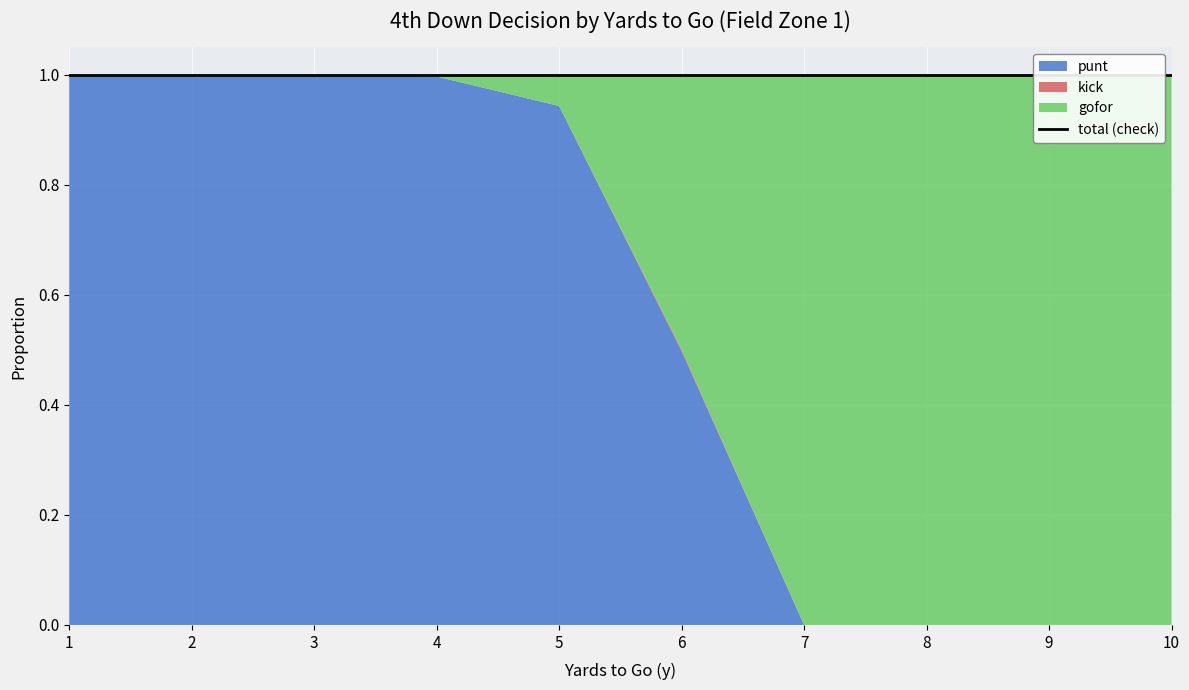

What is the value of the gofor point at the 7th from the left?

1.0